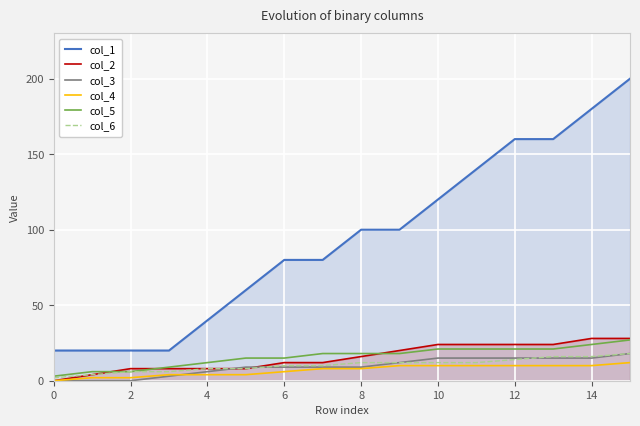

The value of col_6 at 12 is 5. True or false?

False